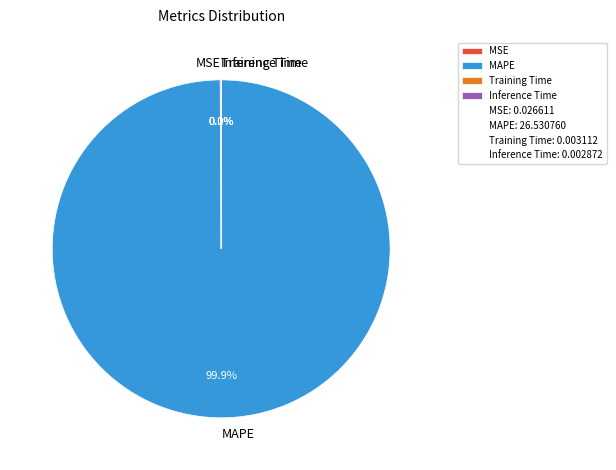

Is there a majority slice in this chart?

Yes